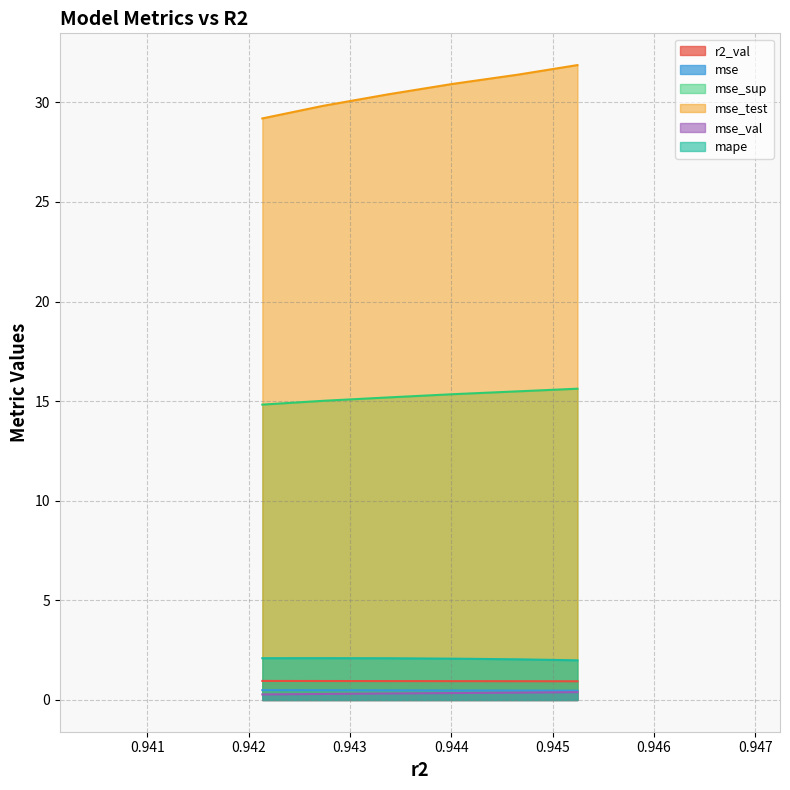

What is the value of the mse_test point at the 5th from the left?

31.4